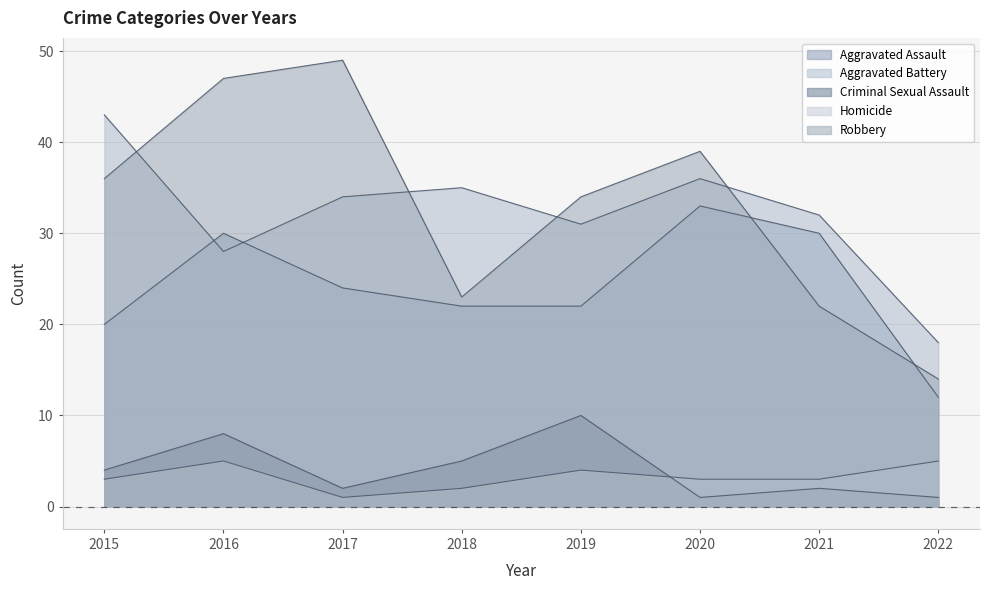

True or false: Aggravated Battery and Homicide intersect in this chart.

False